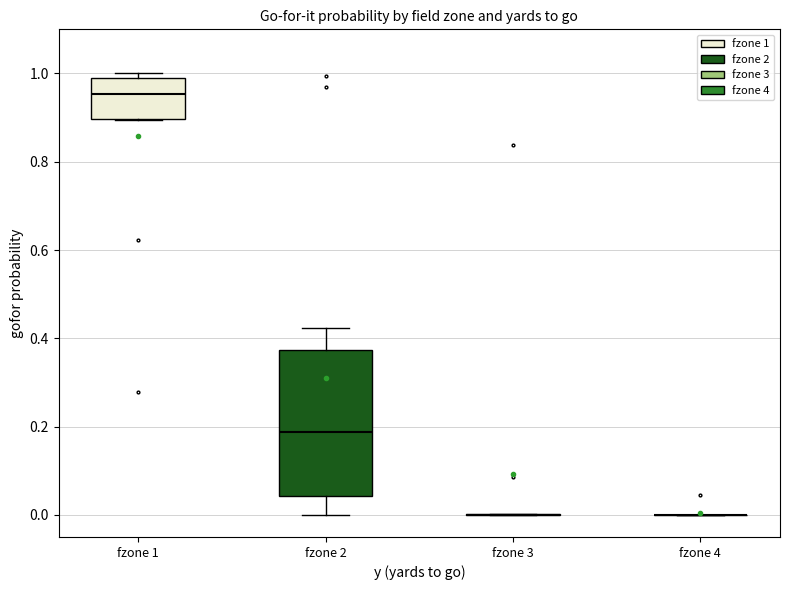

Where does the lower whisker of the box for fzone 2 end on the y-axis? The values are not printed on the chart, so give them approximately, as read against the axis.

0.00